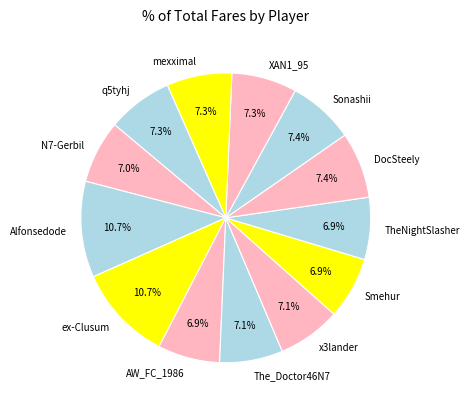

To the nearest percent, what is the combined percentage of q5tyhj and ex-Clusum?

18%